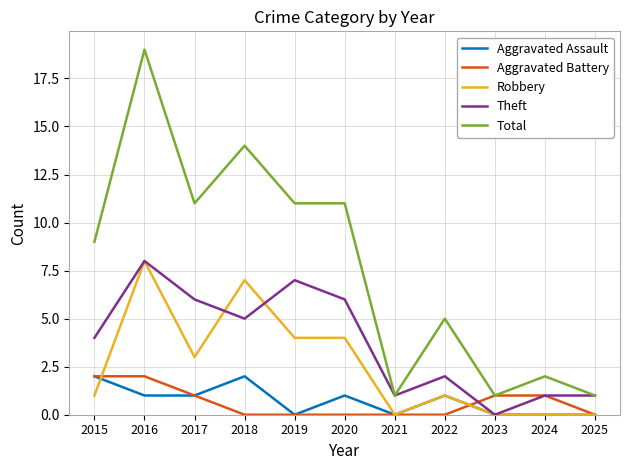

Rank the series at 2018 from lowest to highest value.

Aggravated Battery, Aggravated Assault, Theft, Robbery, Total